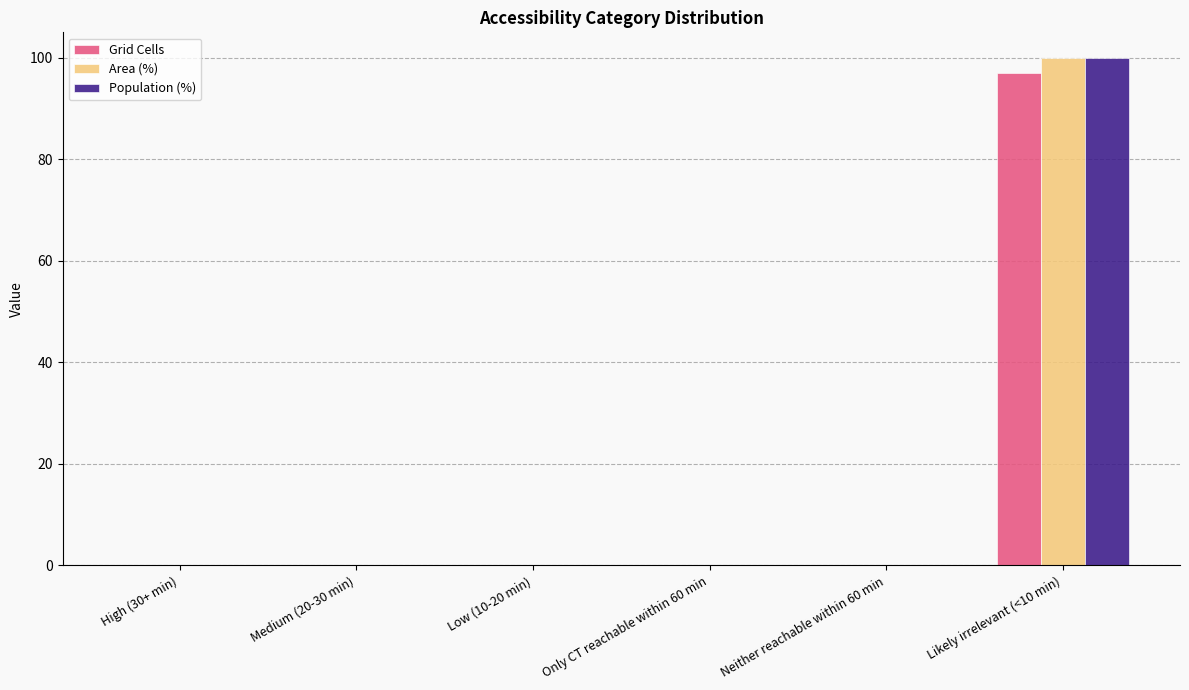

What is the sum of the Area (%) values at Low (10-20 min) and Likely irrelevant (<10 min)?

100